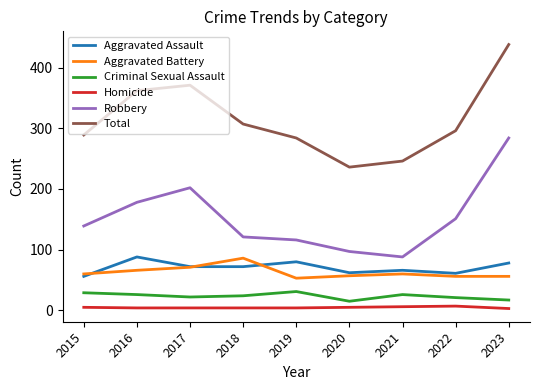

Does the chart have visible grid lines?

No